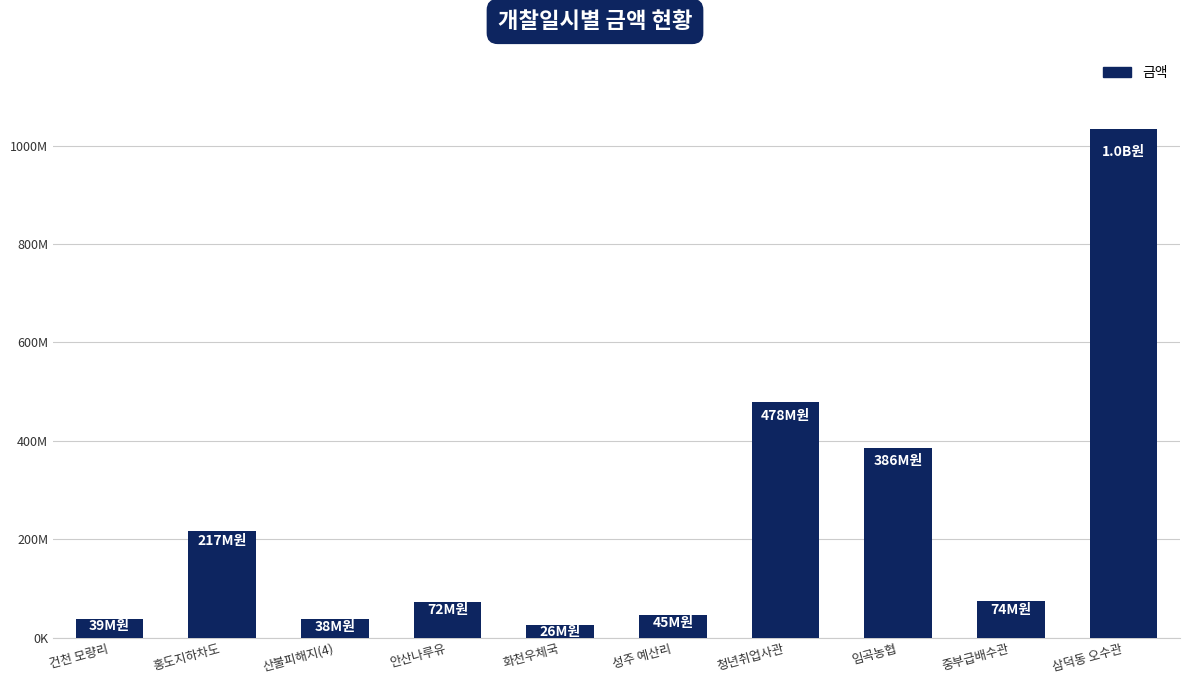

Between 건천 모량리 and 안산나루유, which is larger?

안산나루유